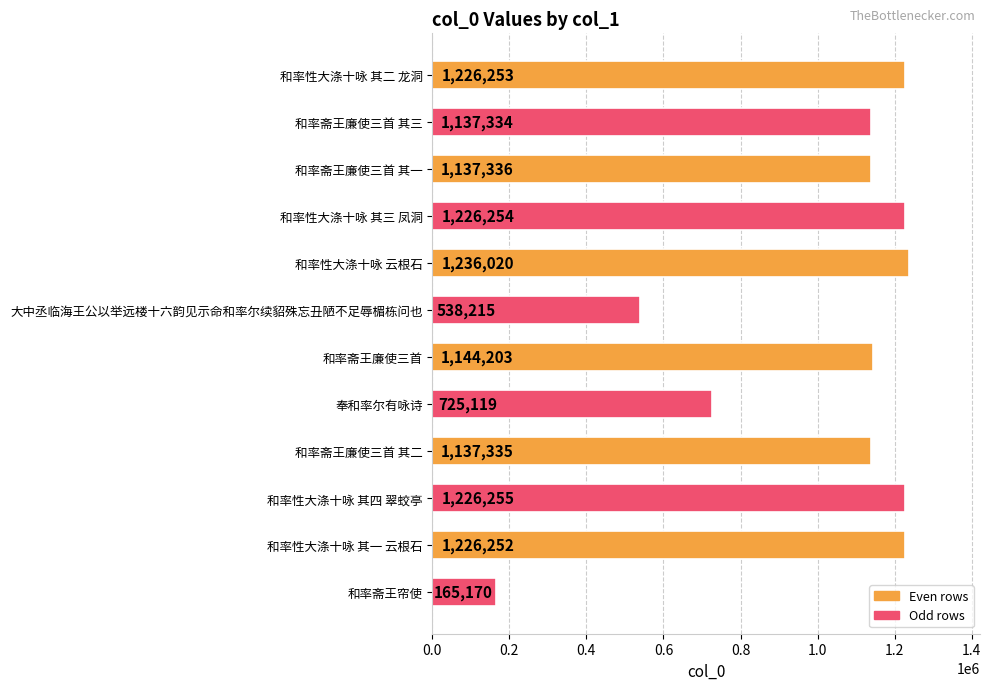

What is the ratio of the value at 和率斋王廉使三首 其三 to the value at 和率性大涤十咏 其四 翠蛟亭?

0.9